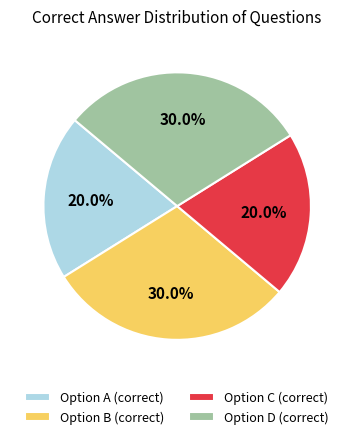

How much of the chart is everything except Option D (correct)?

70.0%